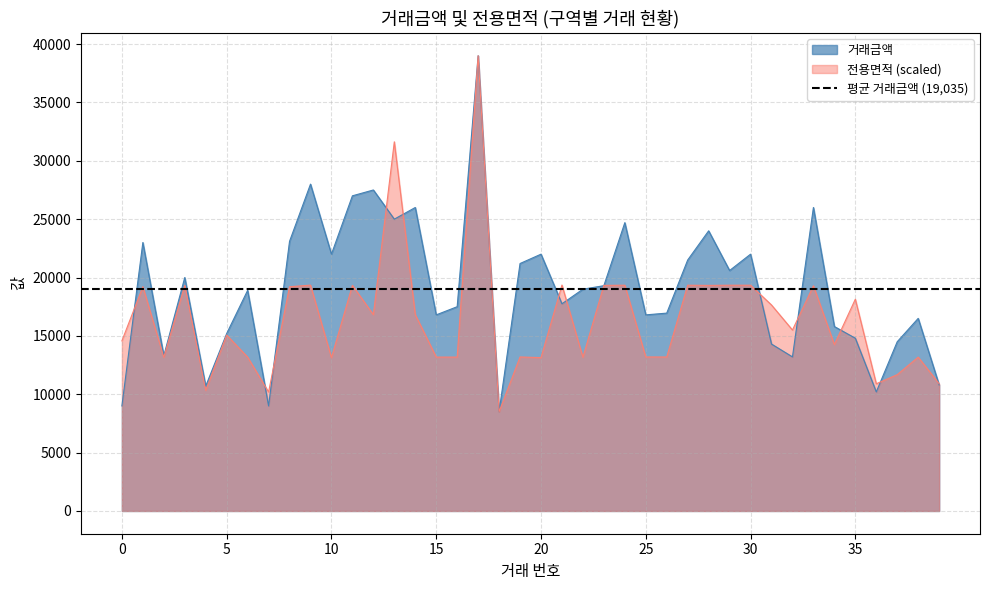

How many data points does each series have?

40